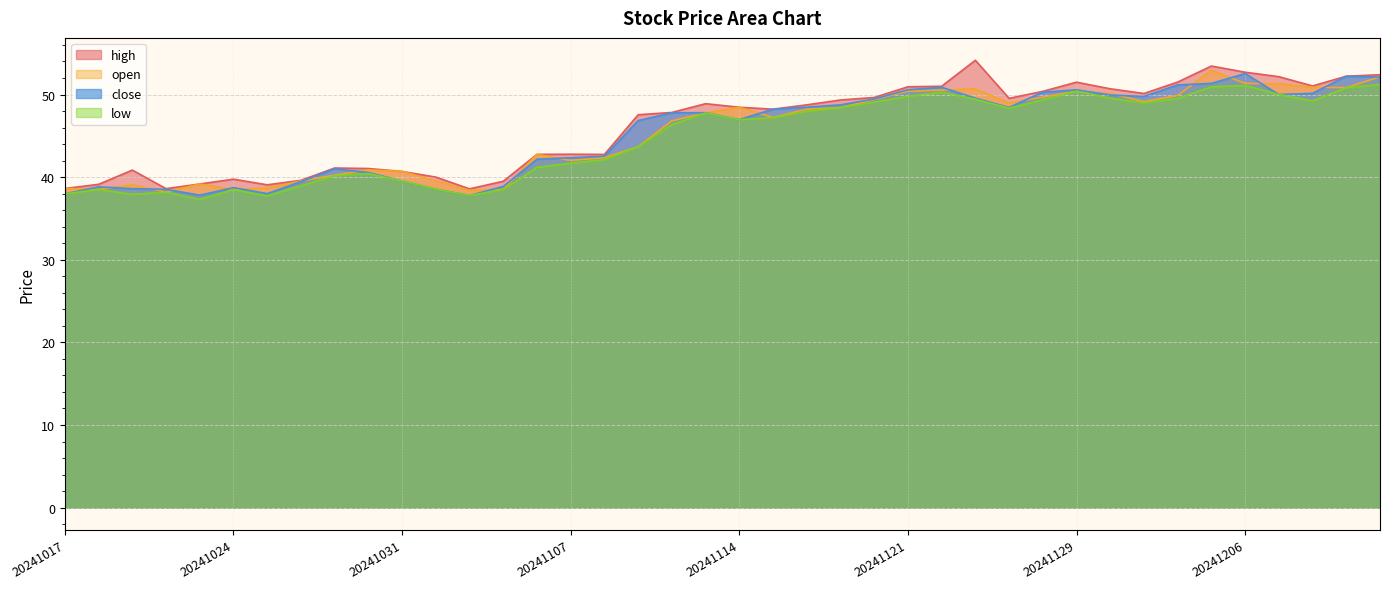

True or false: close and low cross at least once.

False